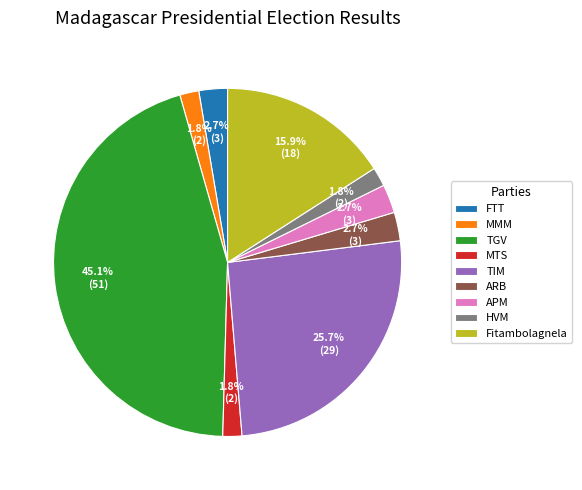

Which slice is the largest?

TGV